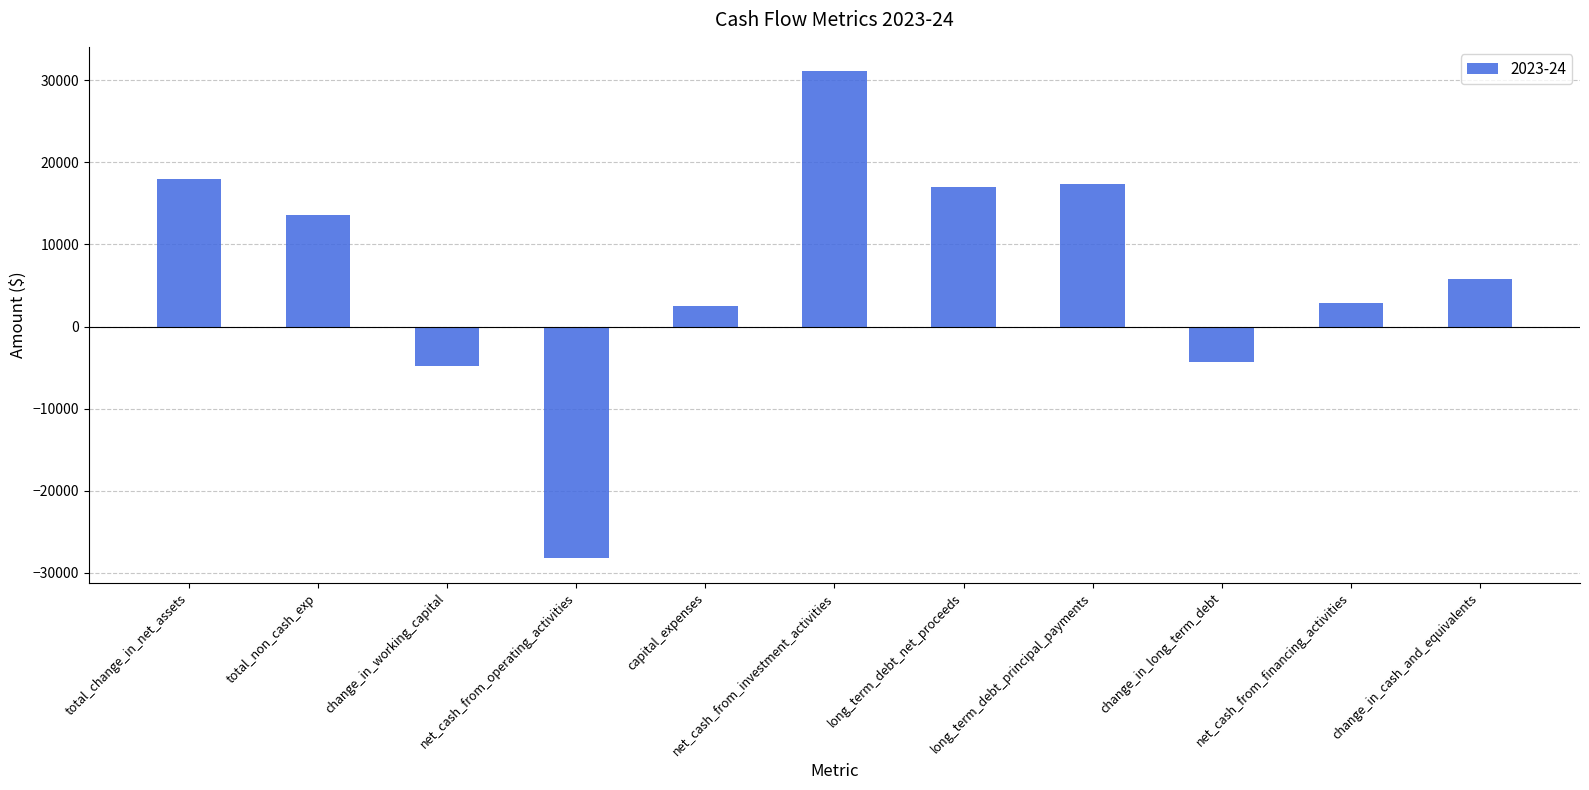

What position from the left is total_non_cash_exp?

2